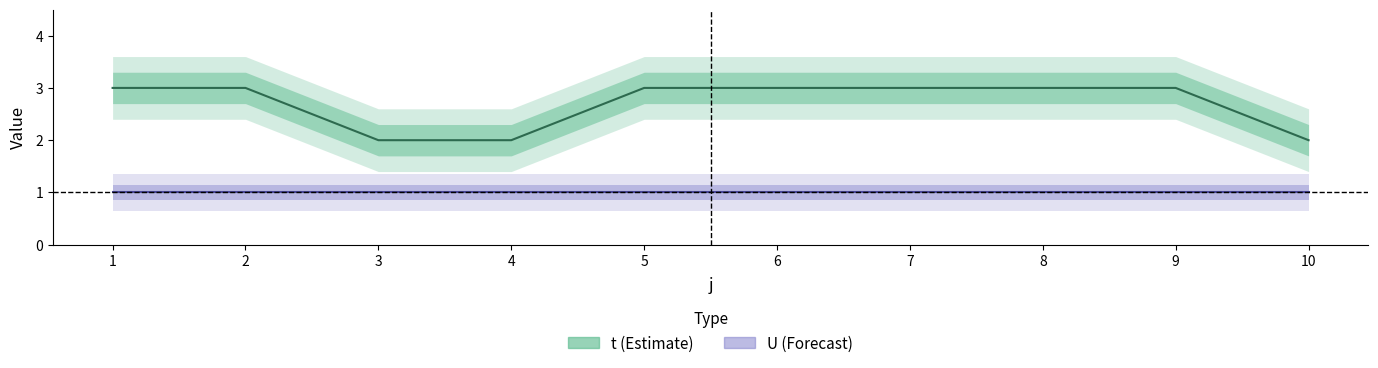

At which label does t reach its minimum?

3